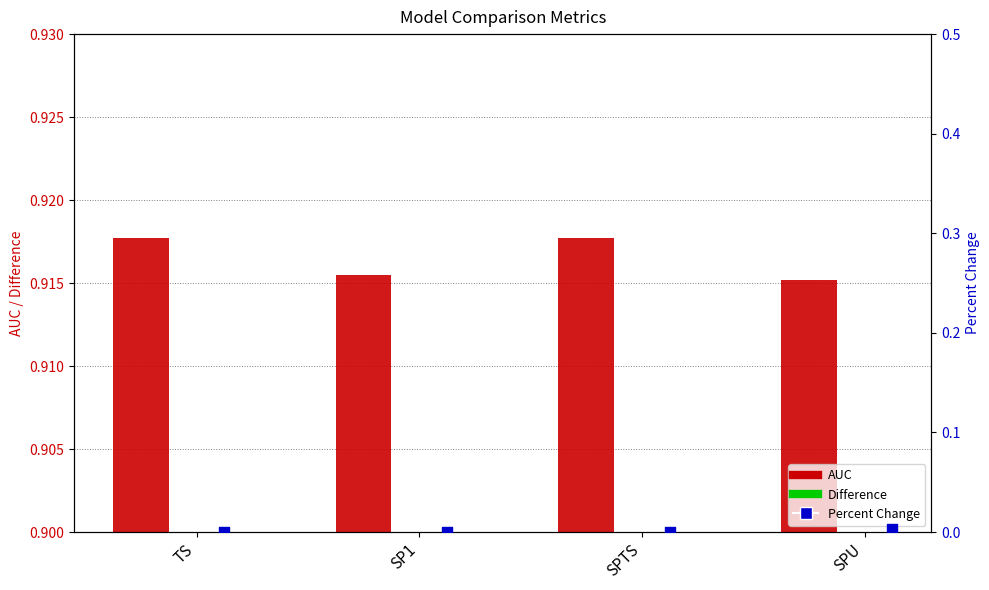

Which series has the largest total across all categories?

AUC